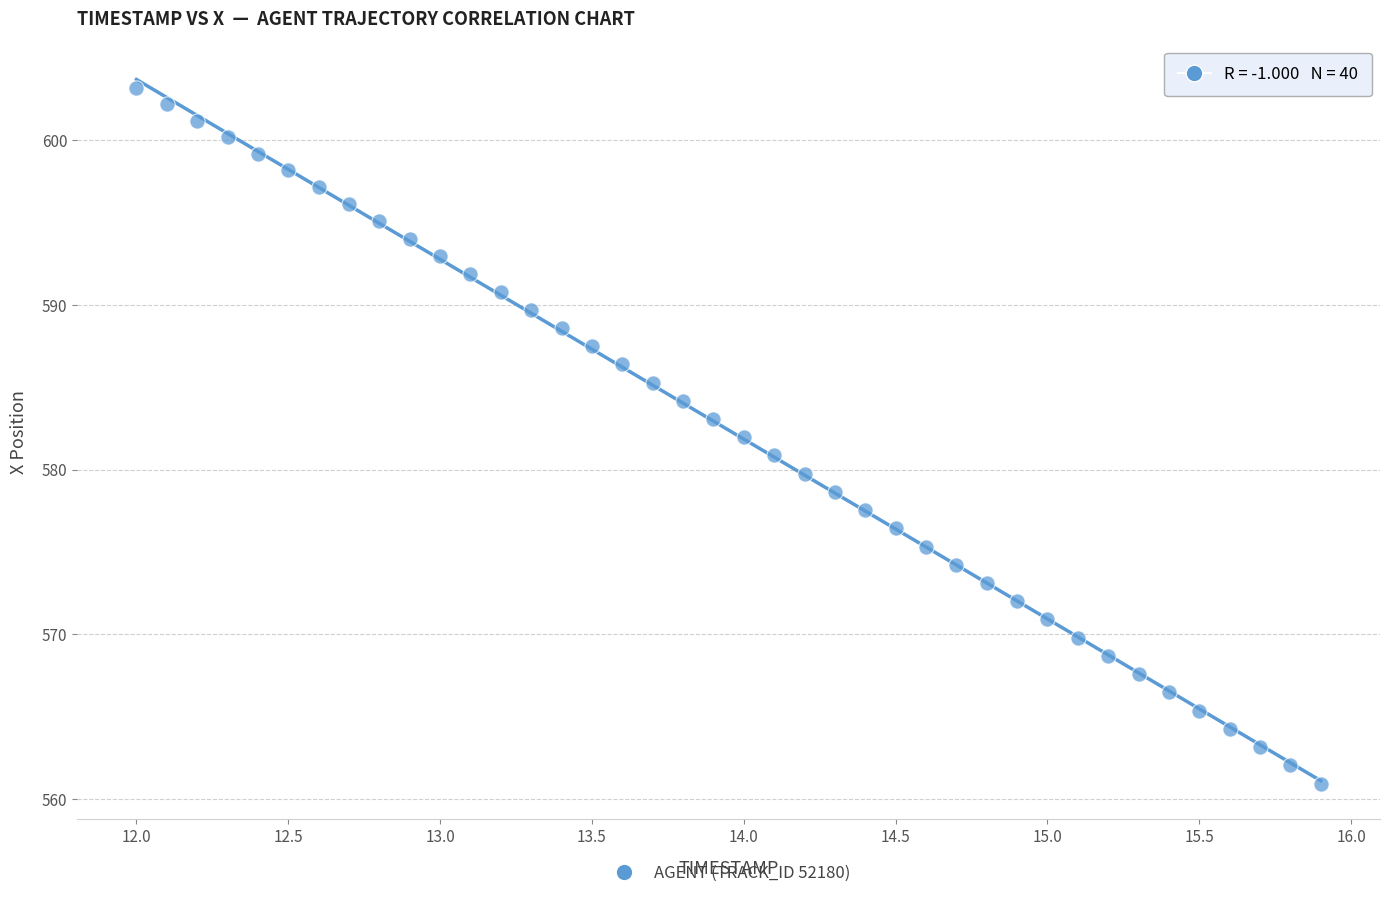

What is the range of Y values (max minus min)?

42.2